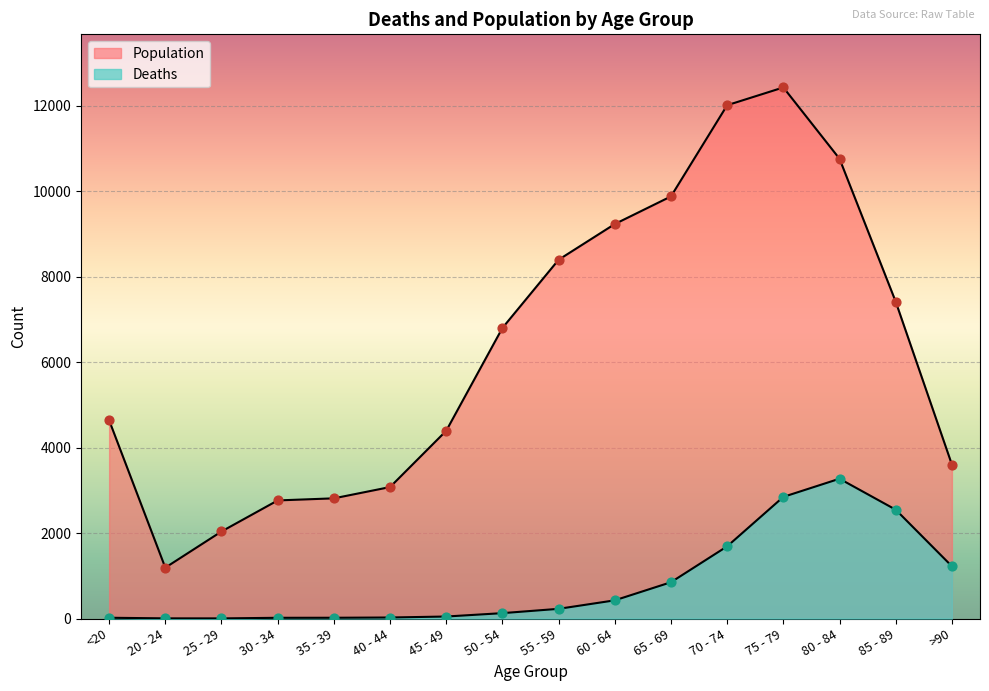

Is the value of Deaths at 85 - 89 greater than the value of Population at 65 - 69?

No